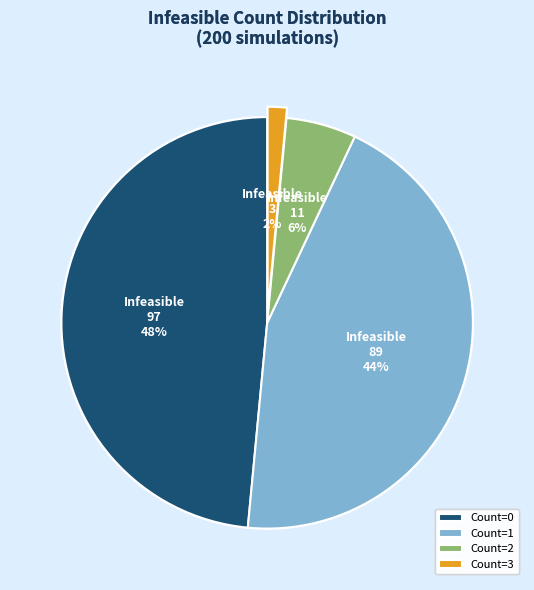

Is the sum of Count=3 and Count=1 greater than half?

No